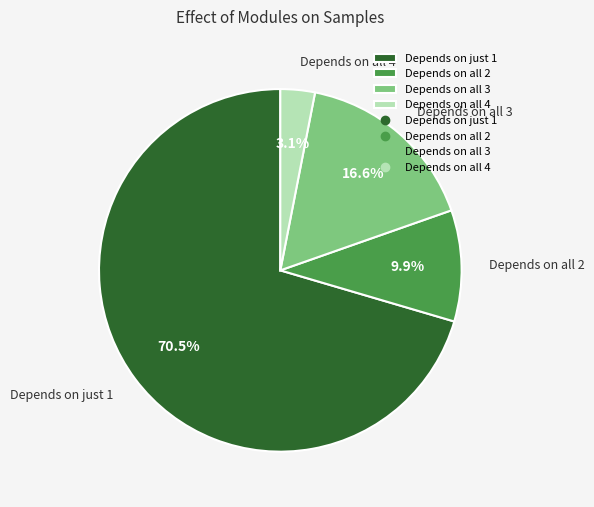

What percentage do Depends on all 3 and Depends on just 1 together represent?

87.0%